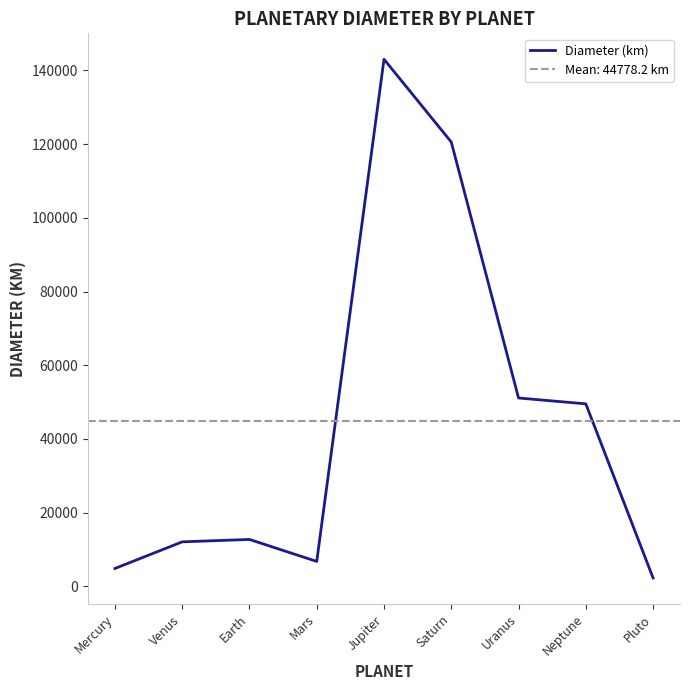

Reading left to right, what are all the values shown in this chart?

Mercury=4879.4	Venus=12103.6	Earth=12756.3	Mars=6792.4	Jupiter=142984.0	Saturn=120536.0	Uranus=51118.0	Neptune=49528.0	Pluto=2306.0